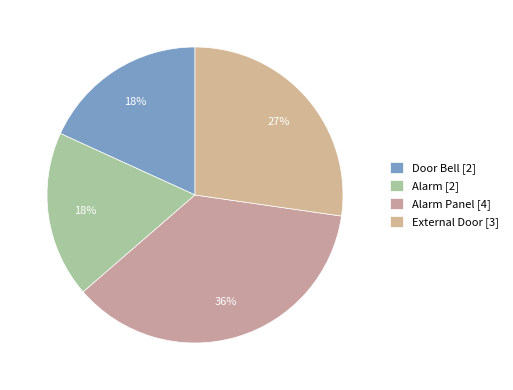

To the nearest percent, what is the average slice percentage?

25%